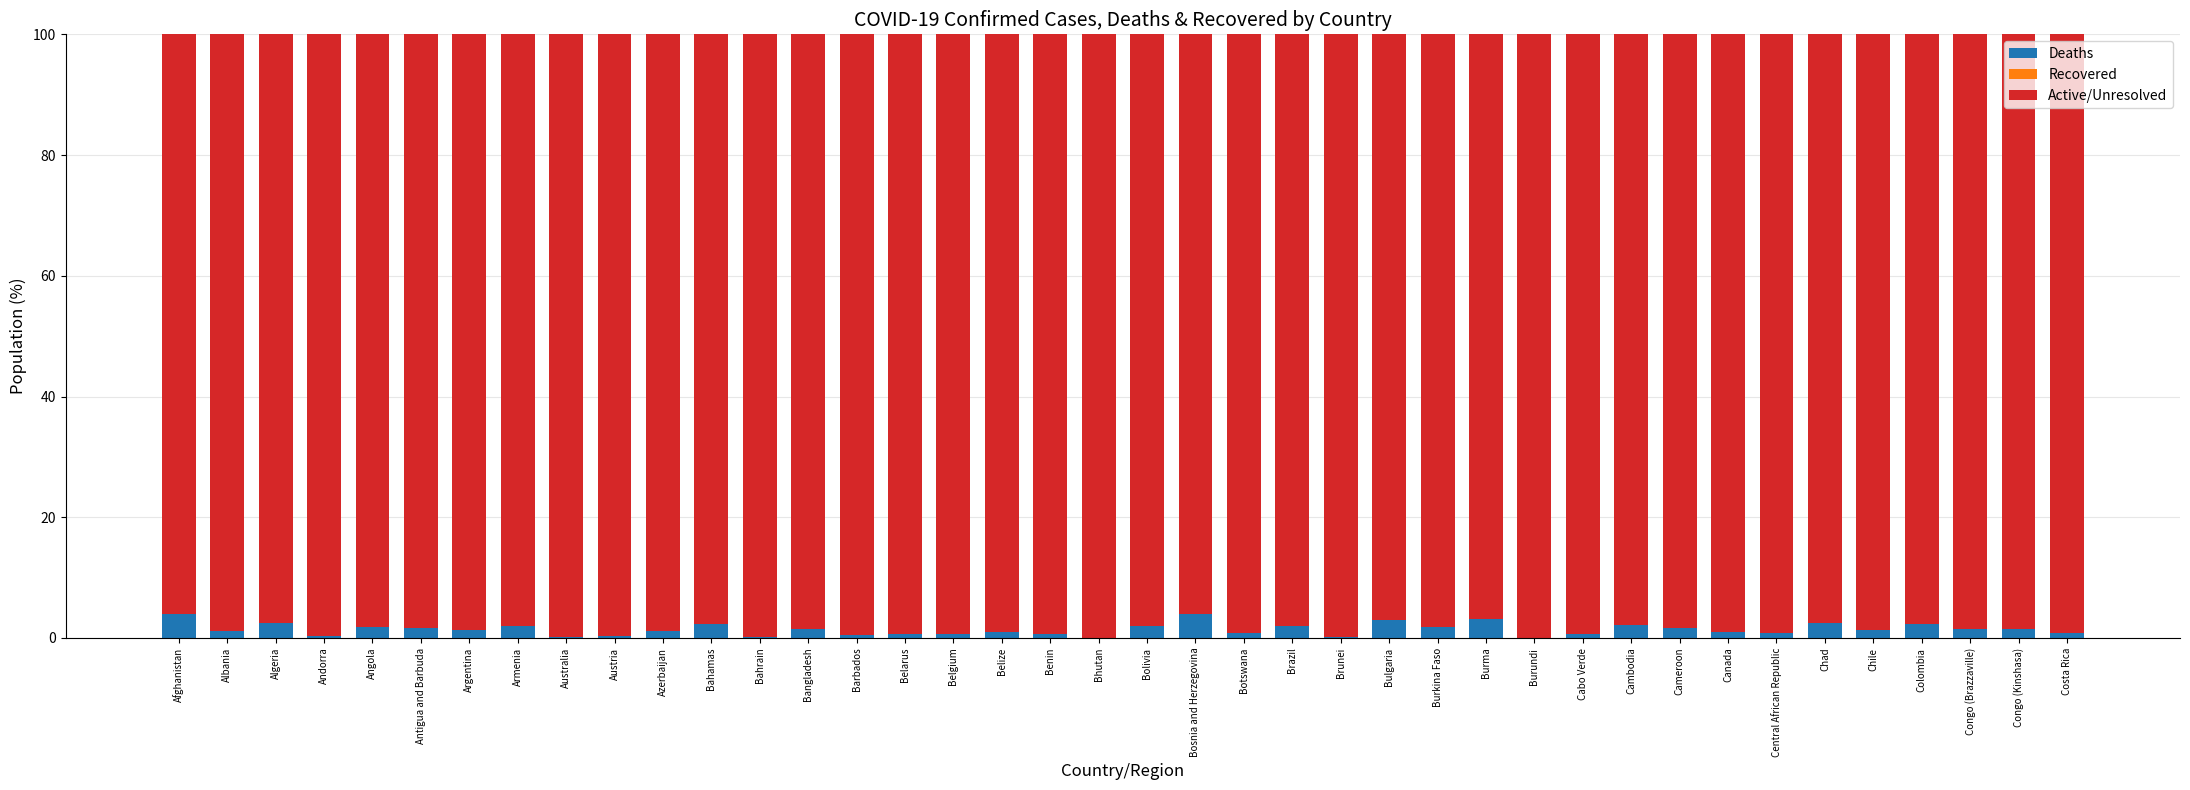

Read the Deaths value at Colombia.

2.2